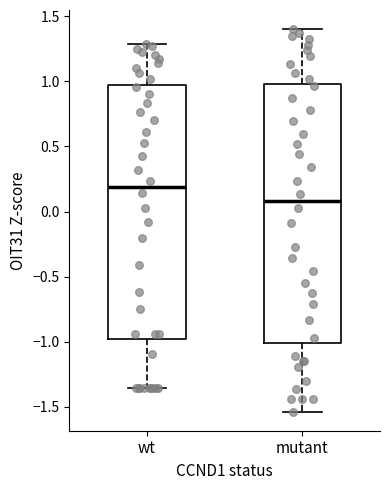

Reading left to right, read every box against the y-axis: the position of its median line, the range the box covers, and the ends of its whiskers. The values are not printed on the chart, so give them approximately, as read against the axis.

wt: median 0.20, box -1.00 to 0.95, whiskers -1.35 to 1.30
mutant: median 0.10, box -1.00 to 1.00, whiskers -1.55 to 1.40